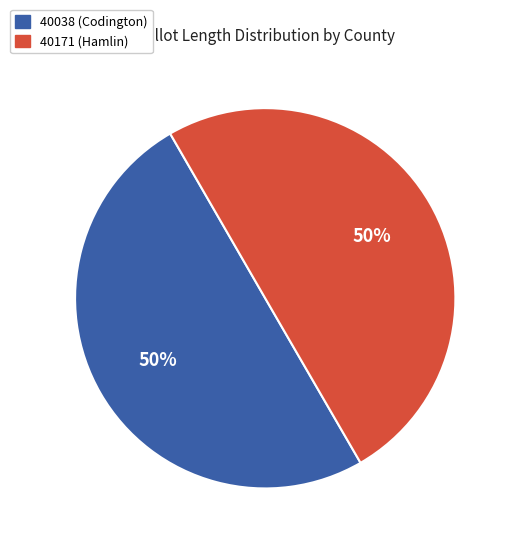

The 40038 (Codington) slice represents 35% of the pie. True or false?

False